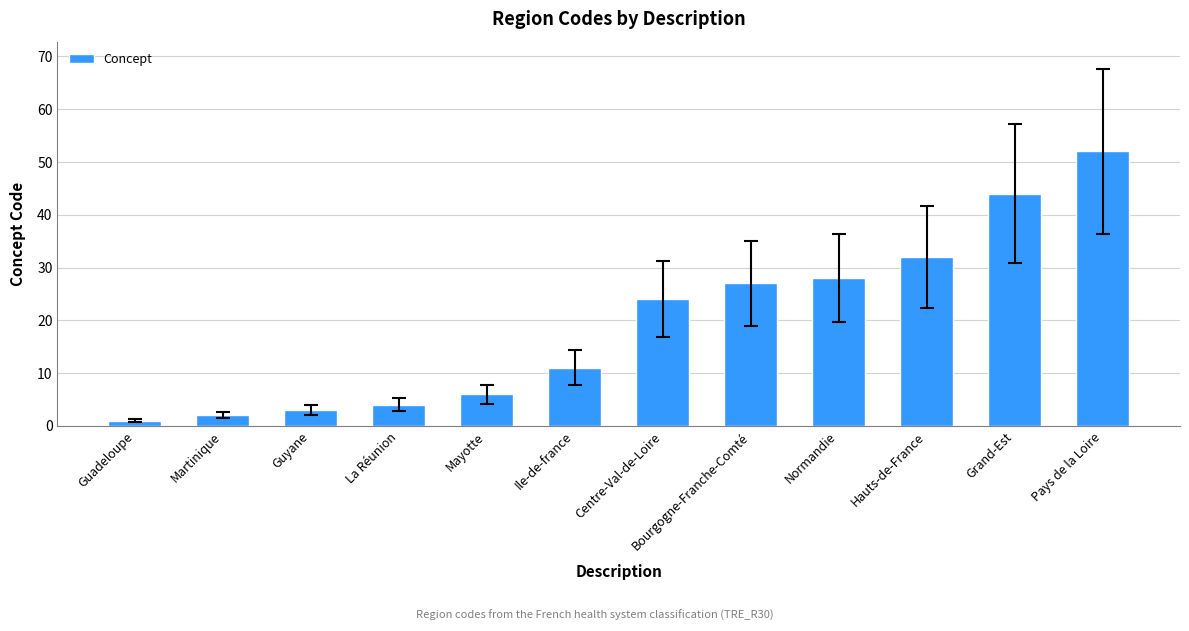

What is the label of the 5th bar from the right?

Bourgogne-Franche-Comté